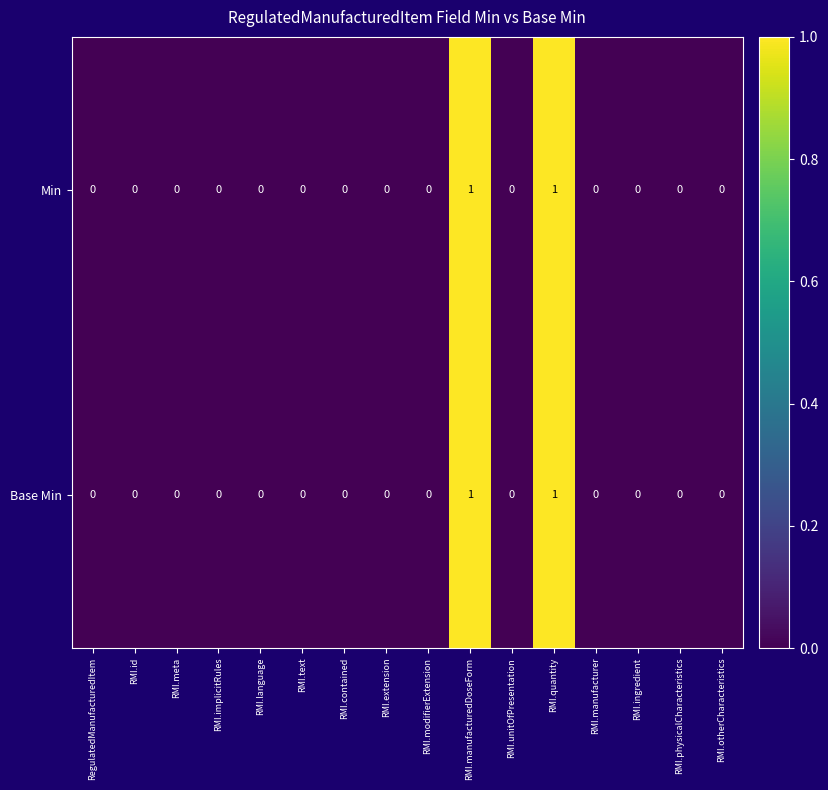

How many data points does each series have?

16